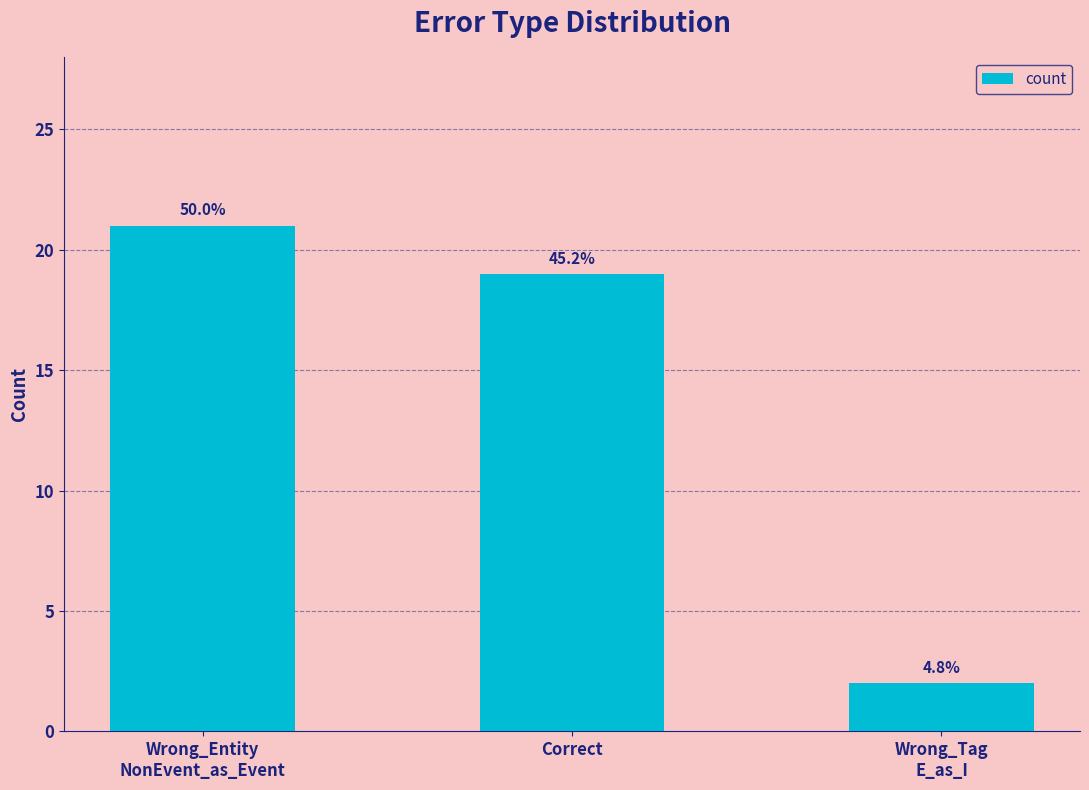

The chart shows a value of 8 at Wrong_Entity
NonEvent_as_Event. True or false?

False